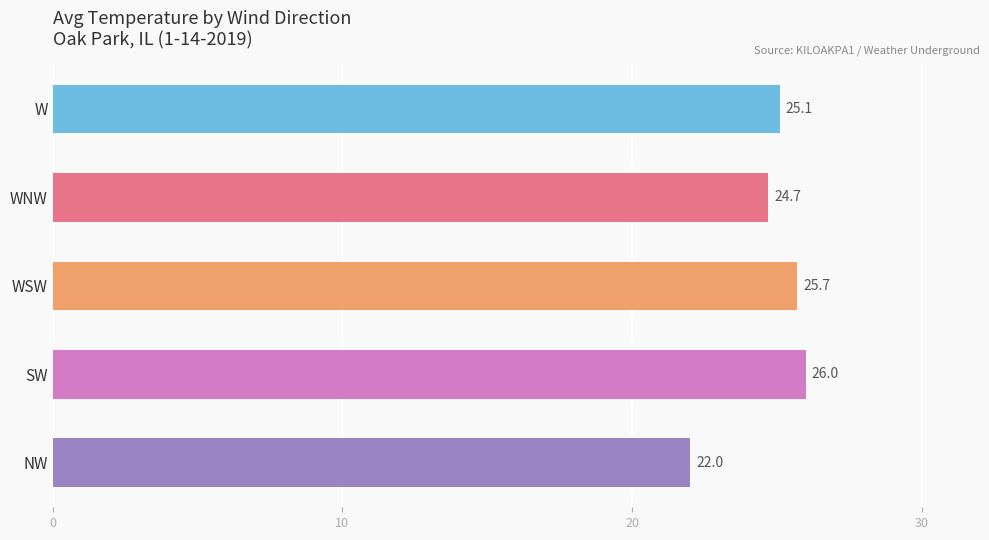

Rank the categories by value from highest to lowest.

SW, WSW, W, WNW, NW